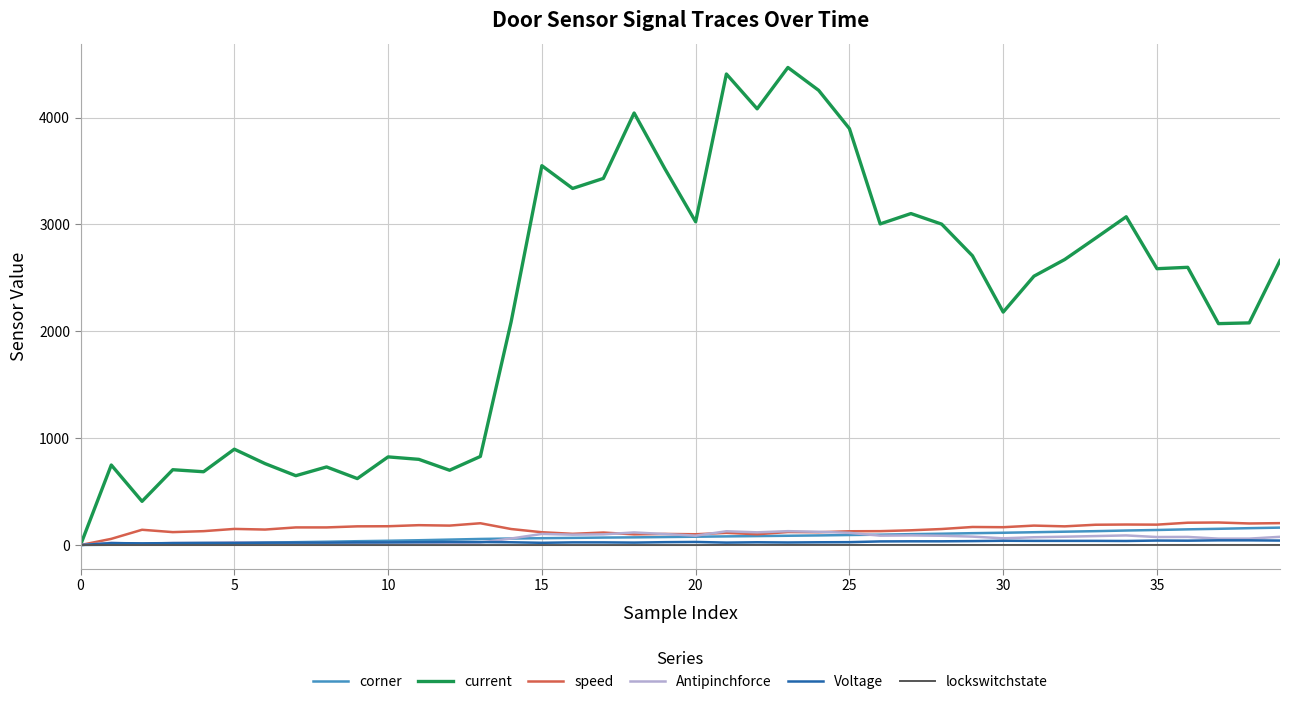

Which series has the largest range (max minus min)?

current